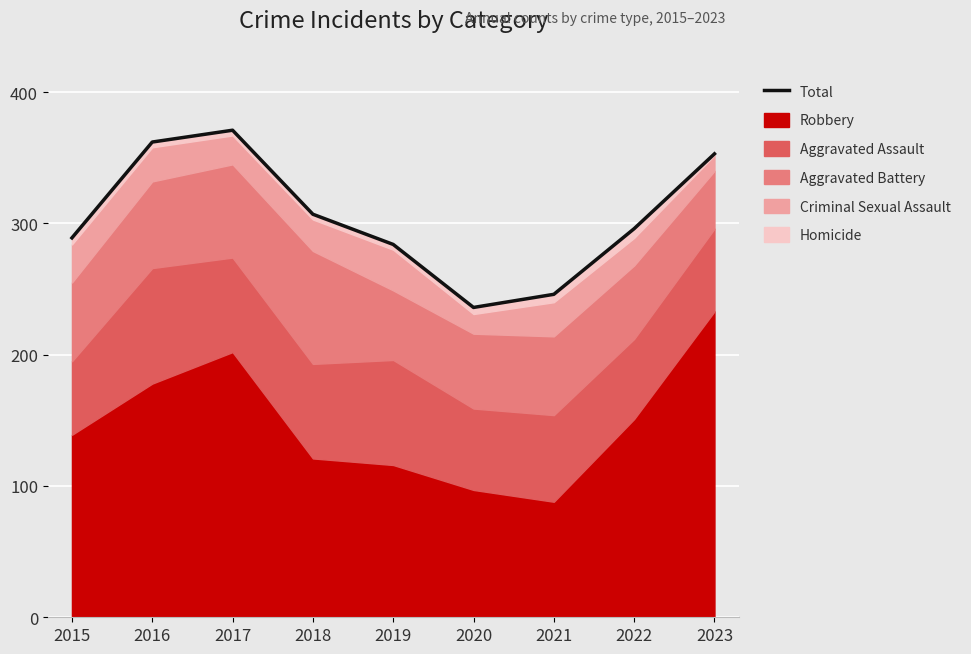

At which label is the value closest to 303?

2018